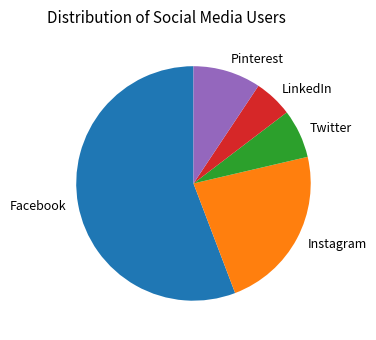

The Twitter slice represents 17% of the pie. True or false?

False